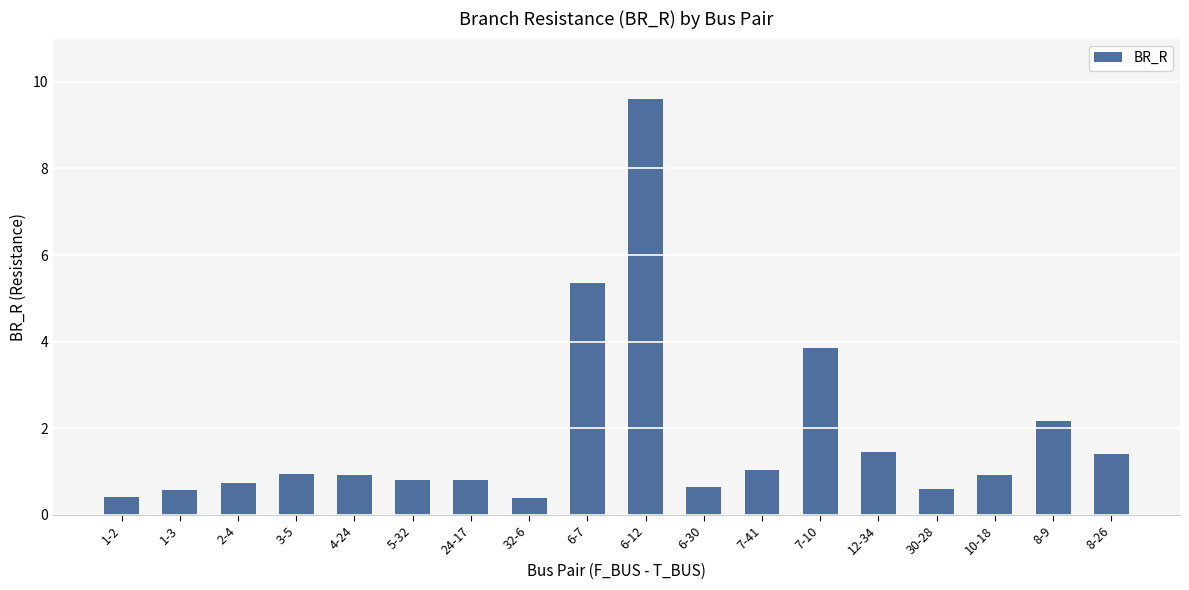

The chart shows a value of 0.8 at 5-32. True or false?

True